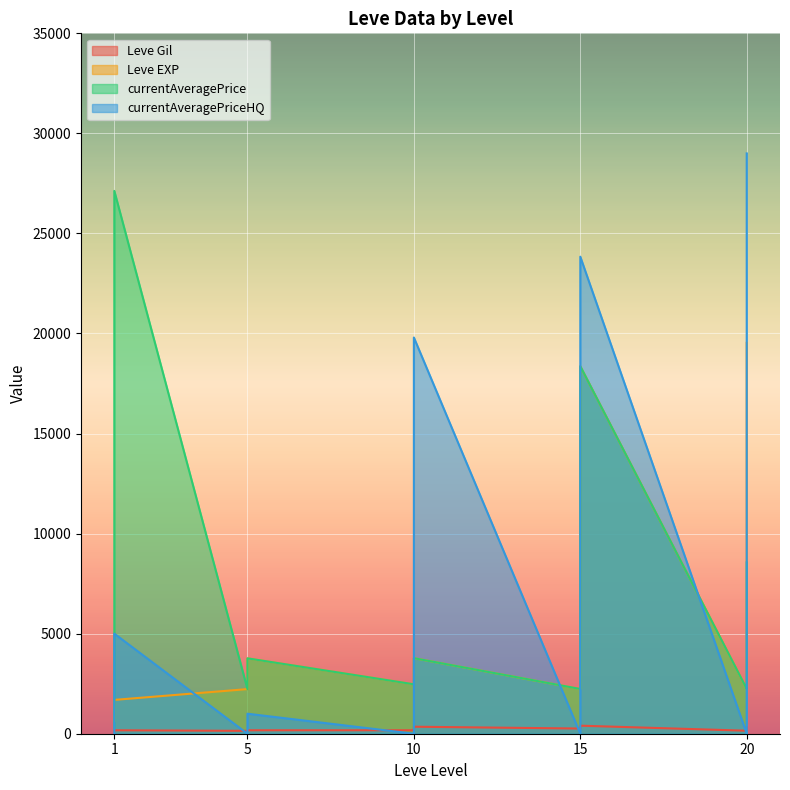

What value does the Leve EXP series have at 5, to the nearest 10?

3010